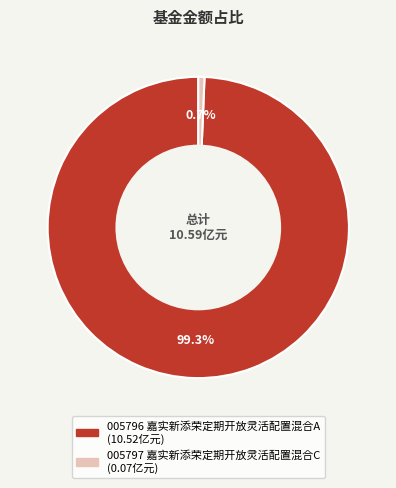

Is there any slice that represents more than half of the pie?

Yes